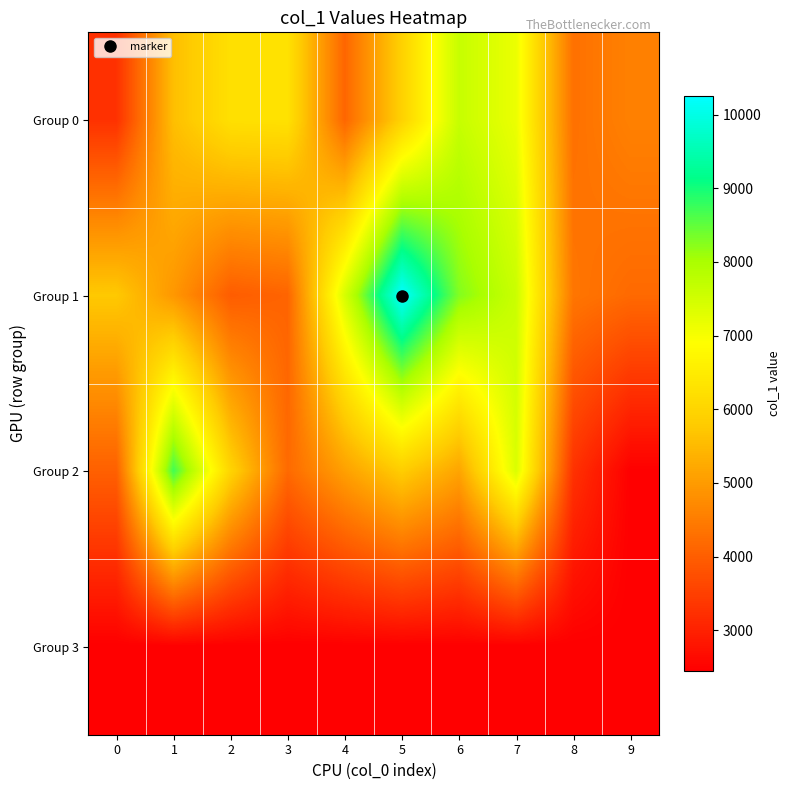

List the series in order of their peak value, lowest first.

Group 3, Group 0, Group 2, Group 1